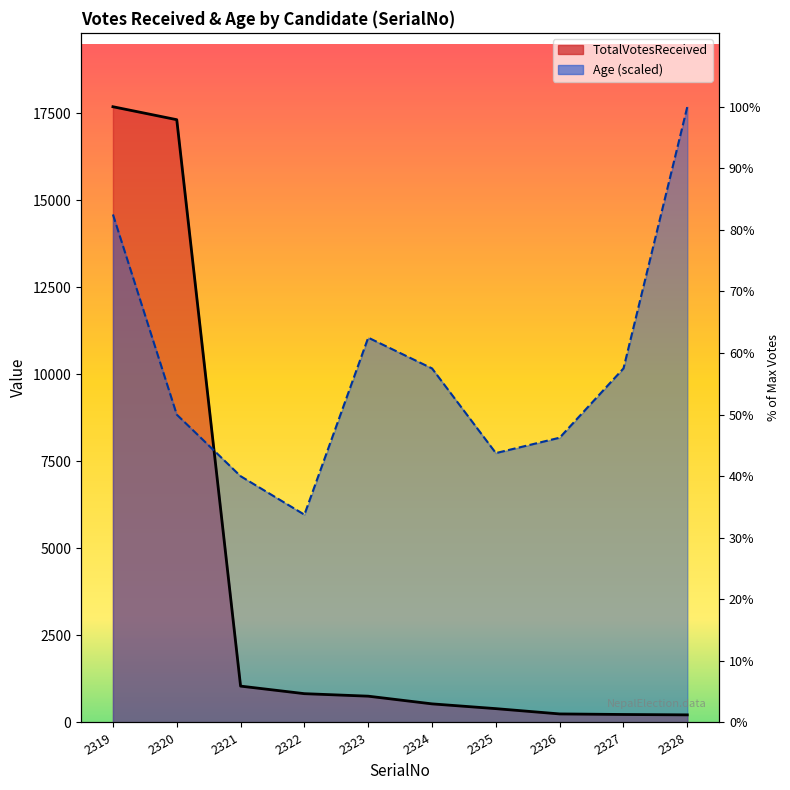

Which series has the largest range (max minus min)?

TotalVotesReceived